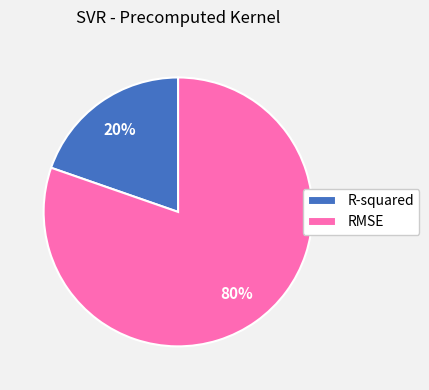

Between R-squared and RMSE, which is larger?

RMSE